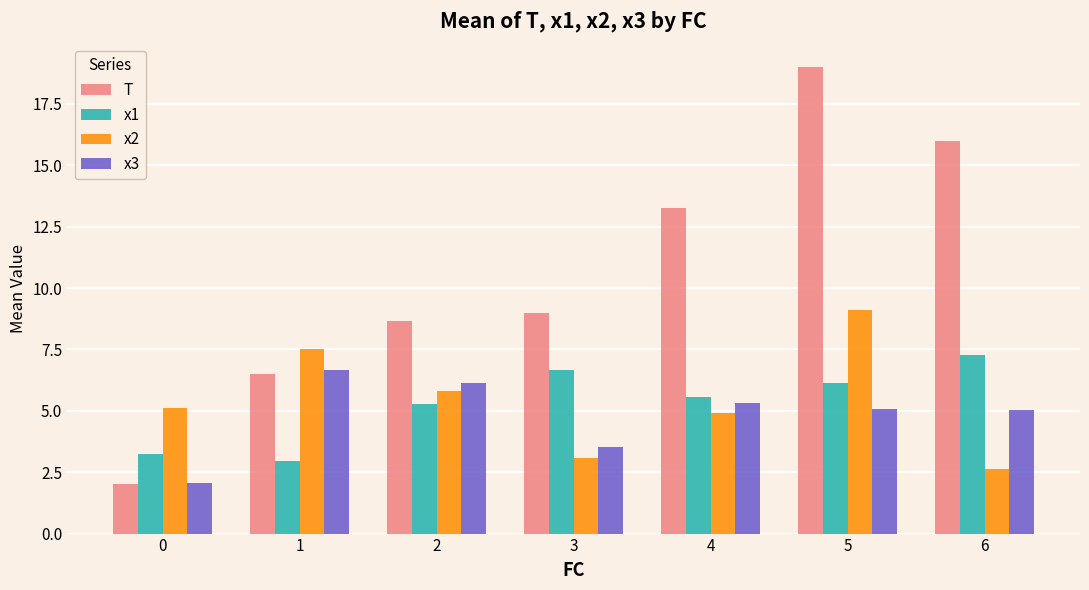

What is the average value of the T series?

10.6